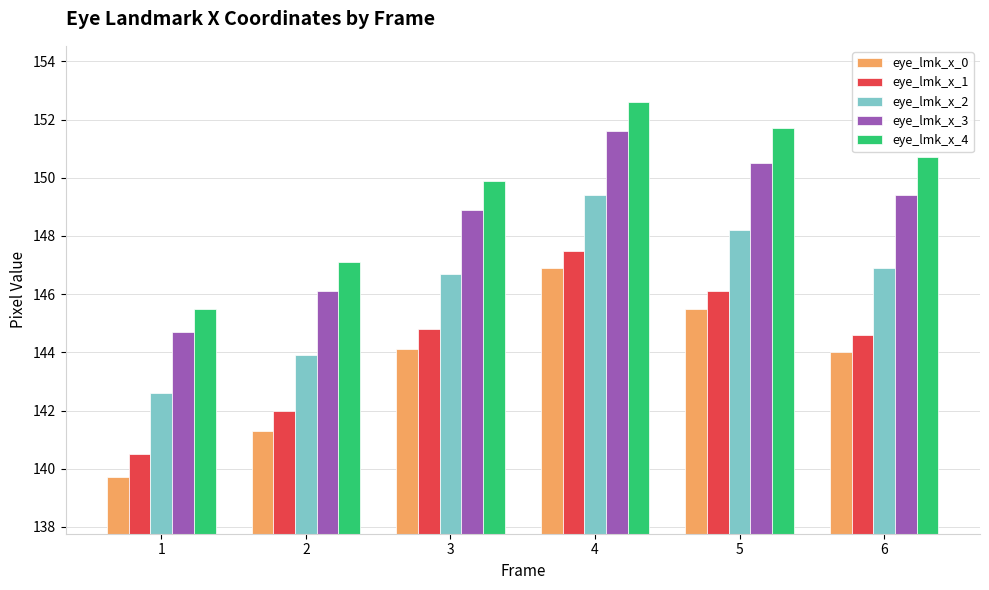

True or false: eye_lmk_x_1 has a value of 39.0 at 2.

False